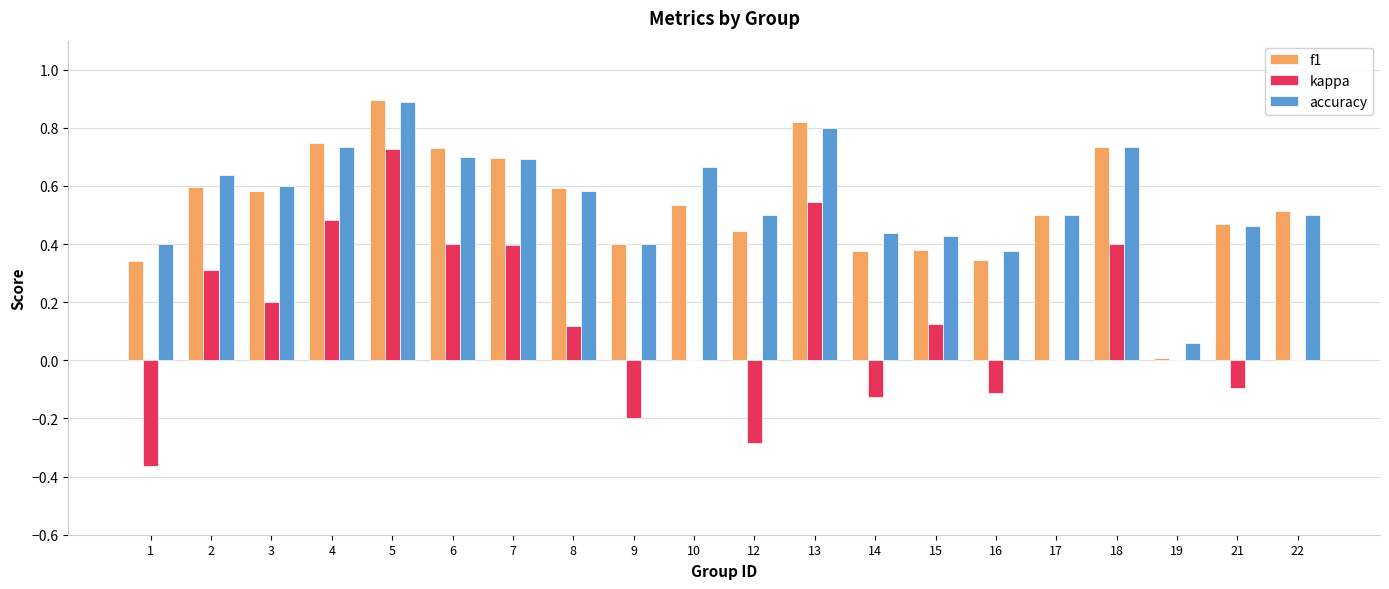

At which label does kappa reach its peak?

5